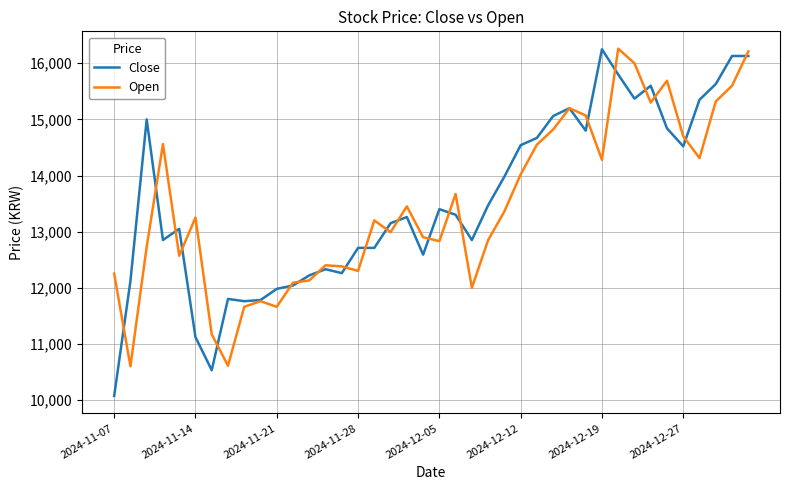

Rank the series by their average value, from highest to lowest.

Close, Open